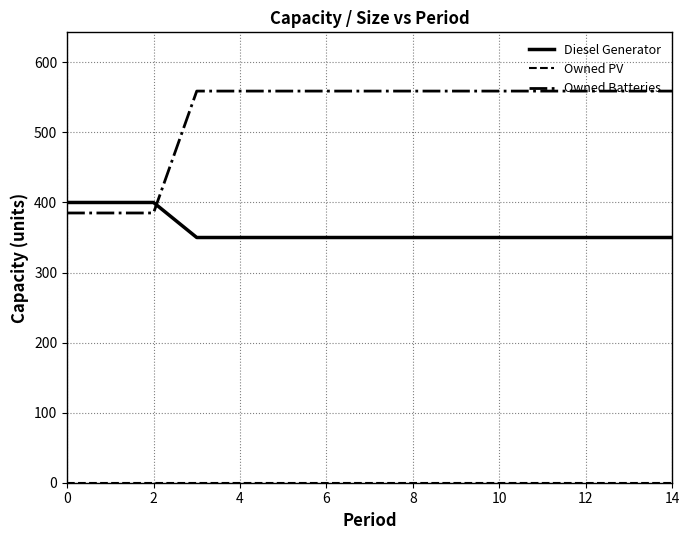

Which series has the widest spread of values?

Owned Batteries